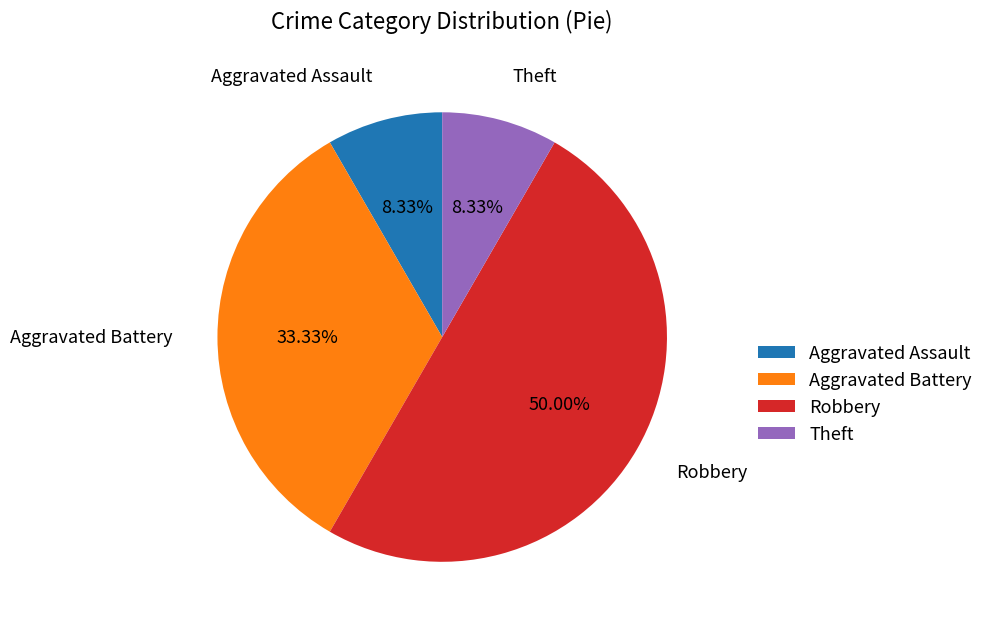

How many segments does this pie chart have?

4